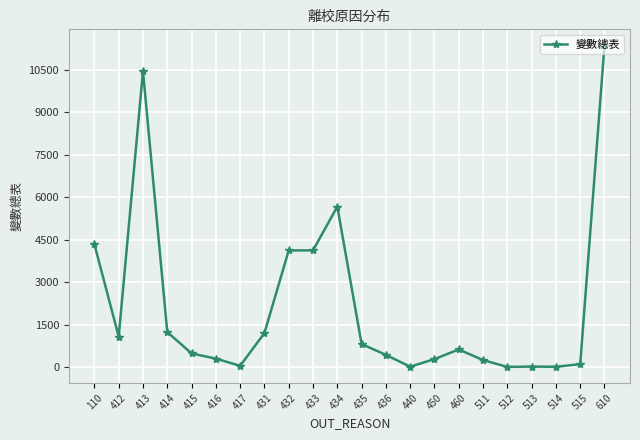

True or false: there are more than 2 points higher than both neighbors.

True